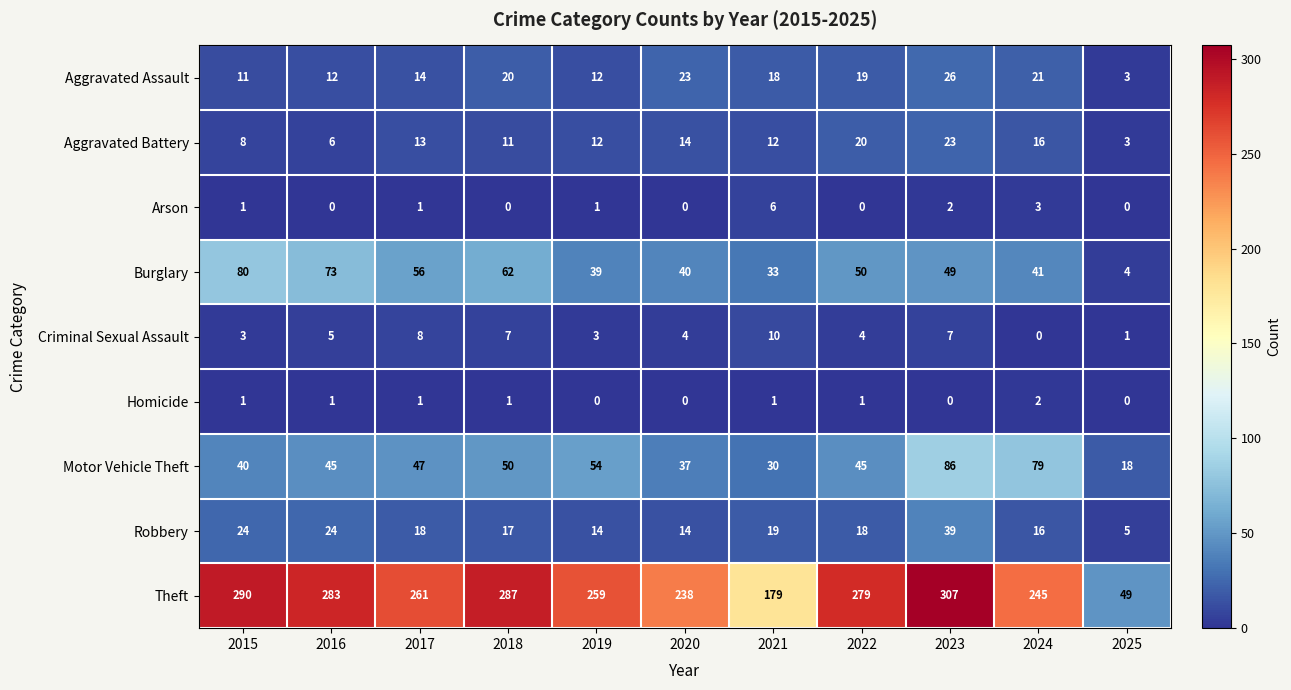

Rank the series by their maximum value, from lowest to highest.

Homicide, Arson, Criminal Sexual Assault, Aggravated Battery, Aggravated Assault, Robbery, Burglary, Motor Vehicle Theft, Theft